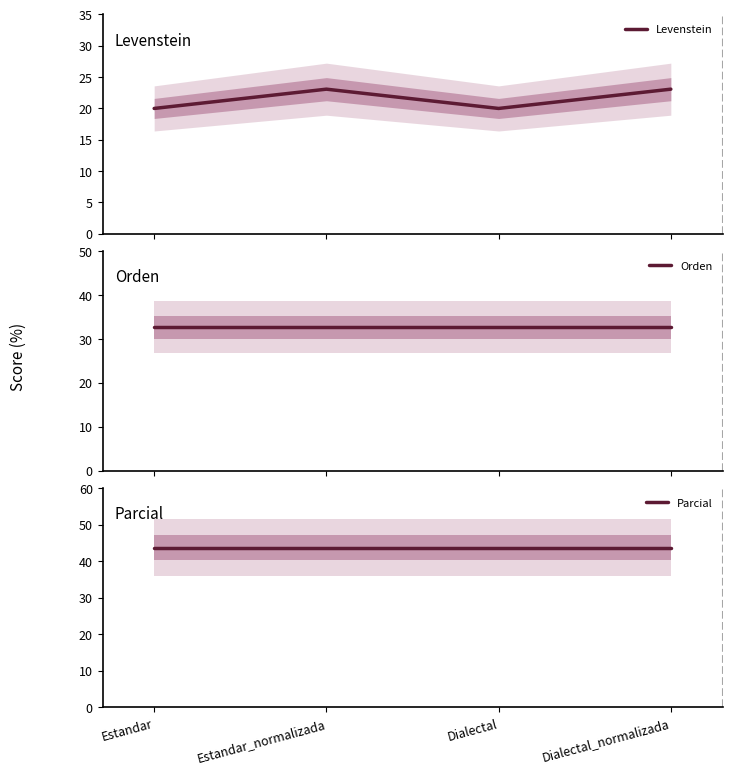

Which series has the widest spread of values?

Levenstein